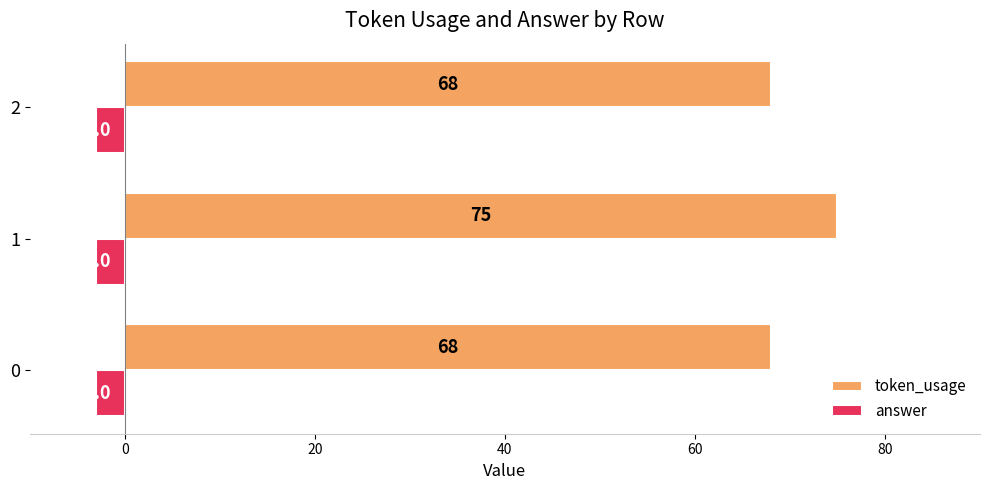

Which series has the widest spread of values?

token_usage